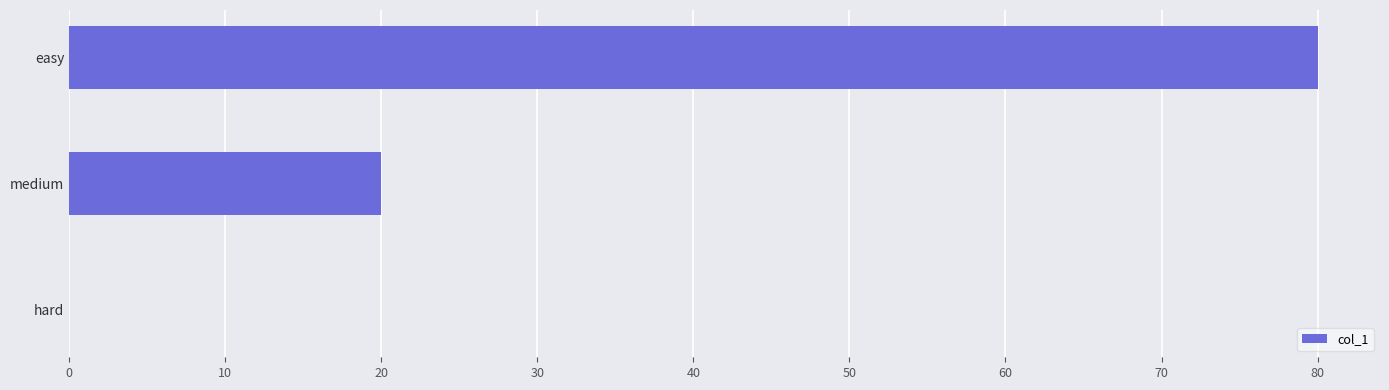

What is the average value?

33